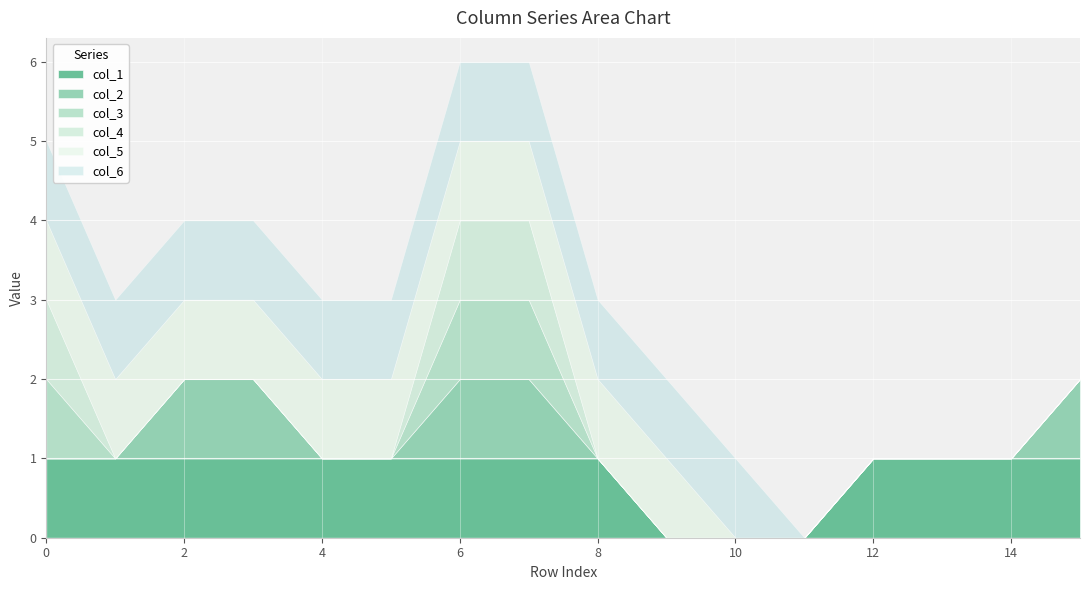

Which has a higher value, 8 or 0?

8